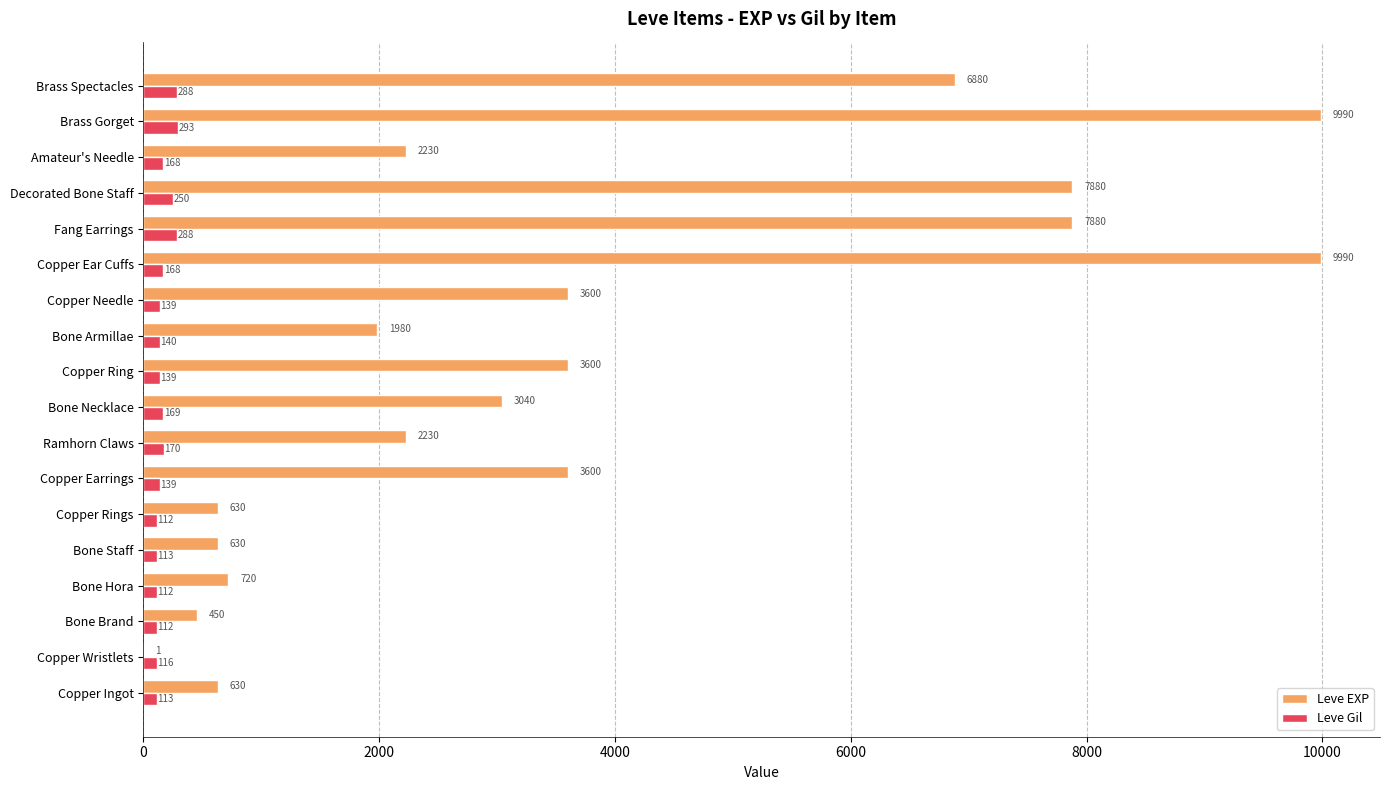

What is the maximum value for Leve EXP?

9990